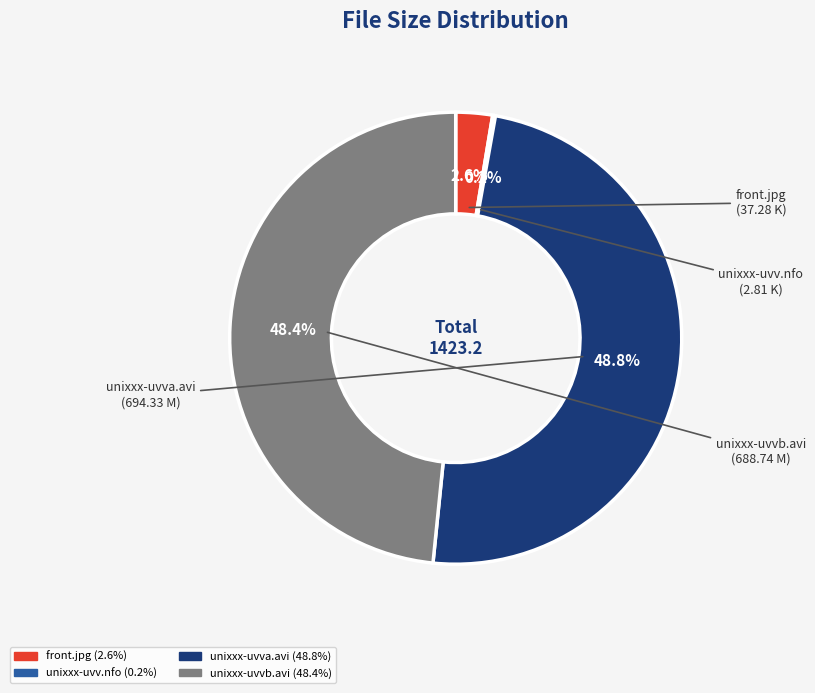

Is front.jpg the majority of the pie?

No